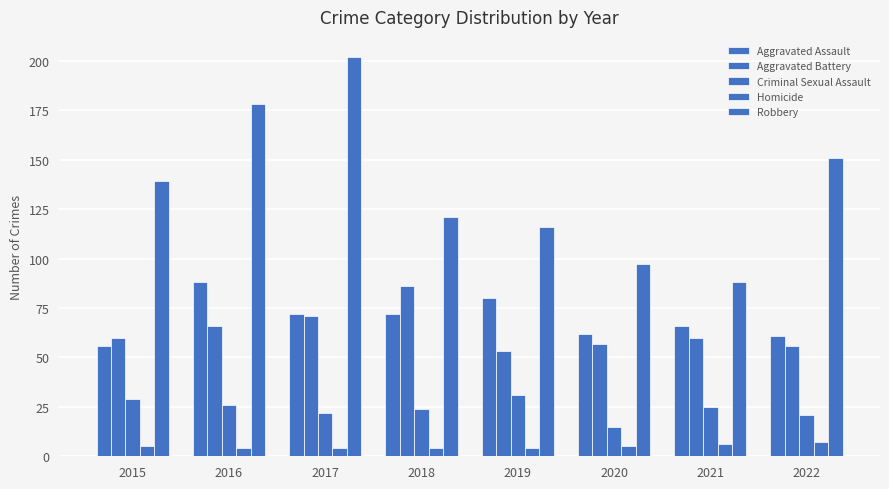

Which series changed the most between 2015 and 2021?

Robbery